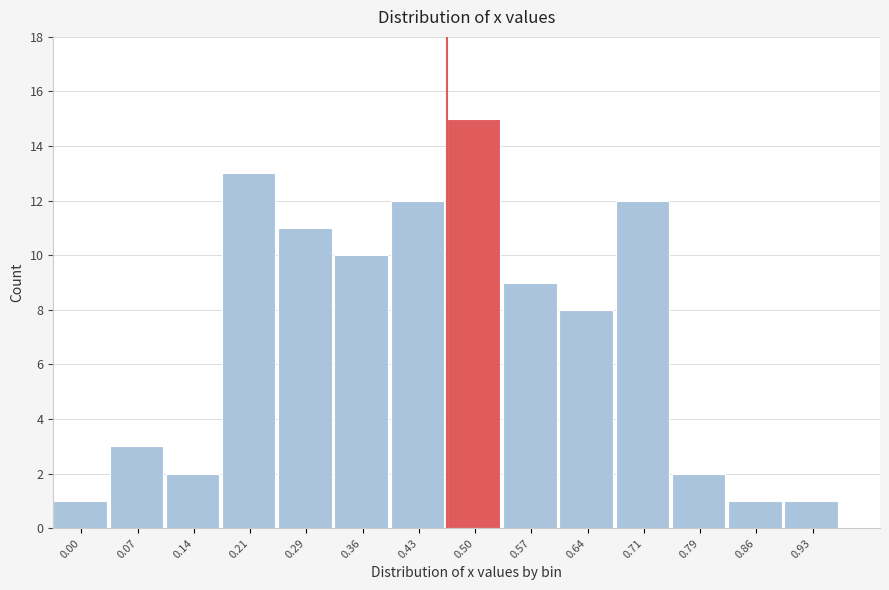

Reading left to right, list all the values displayed in this chart.

0.00=1	0.07=3	0.14=2	0.21=13	0.29=11	0.36=10	0.43=12	0.50=15	0.57=9	0.64=8	0.71=12	0.79=2	0.86=1	0.93=1